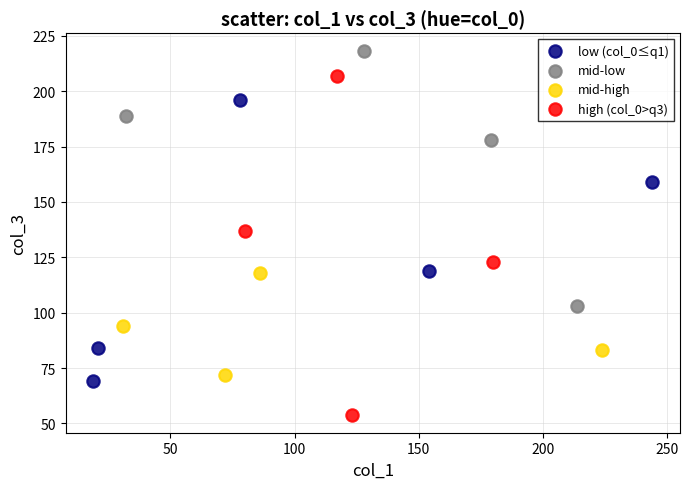

Which series reaches the minimum Y coordinate?

high (col_0>q3)